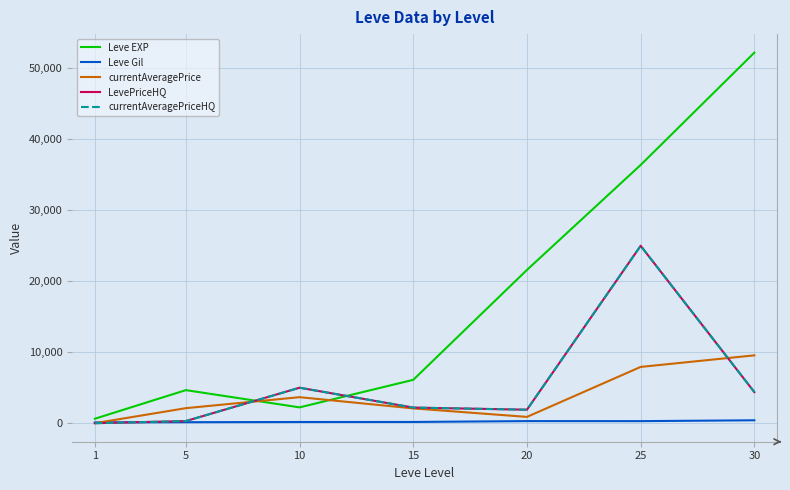

Does the chart display data point markers on the line(s)?

No